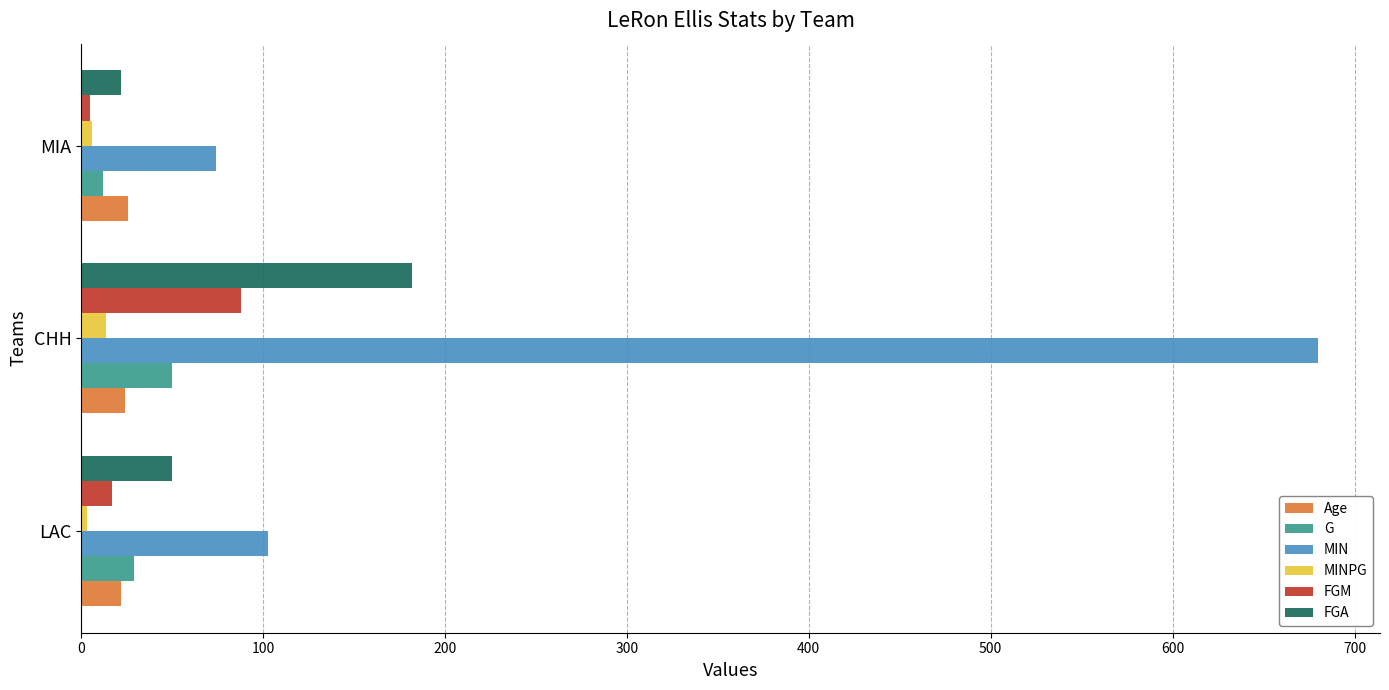

What are all the series names shown in the legend?

Age, G, MIN, MINPG, FGM, FGA